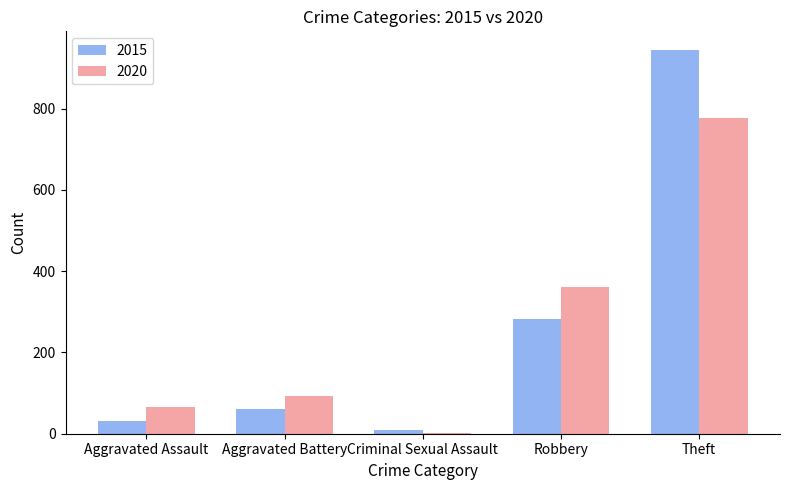

What are all the series names shown in the legend?

2015, 2020